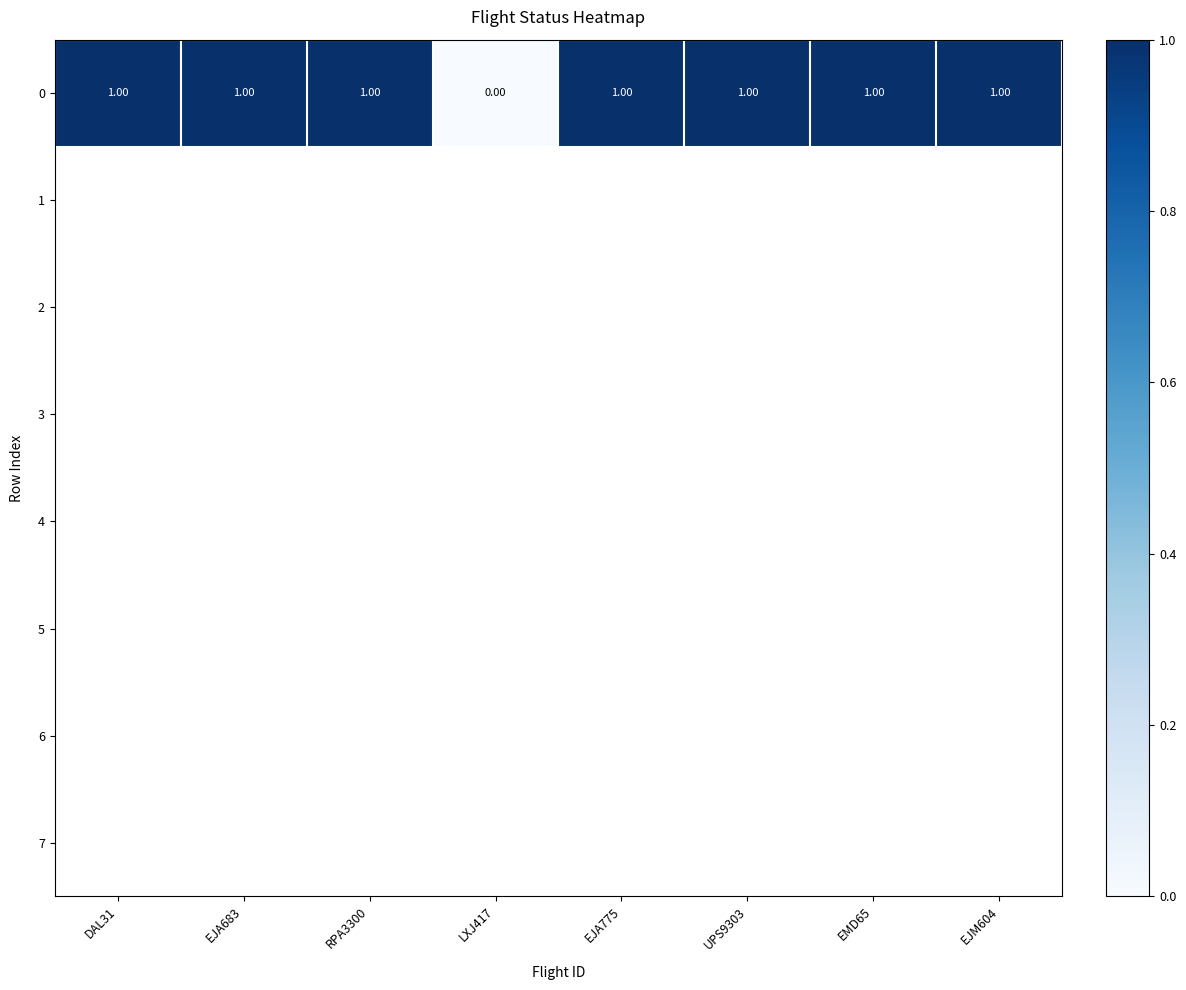

The value at RPA3300 is 1. True or false?

True